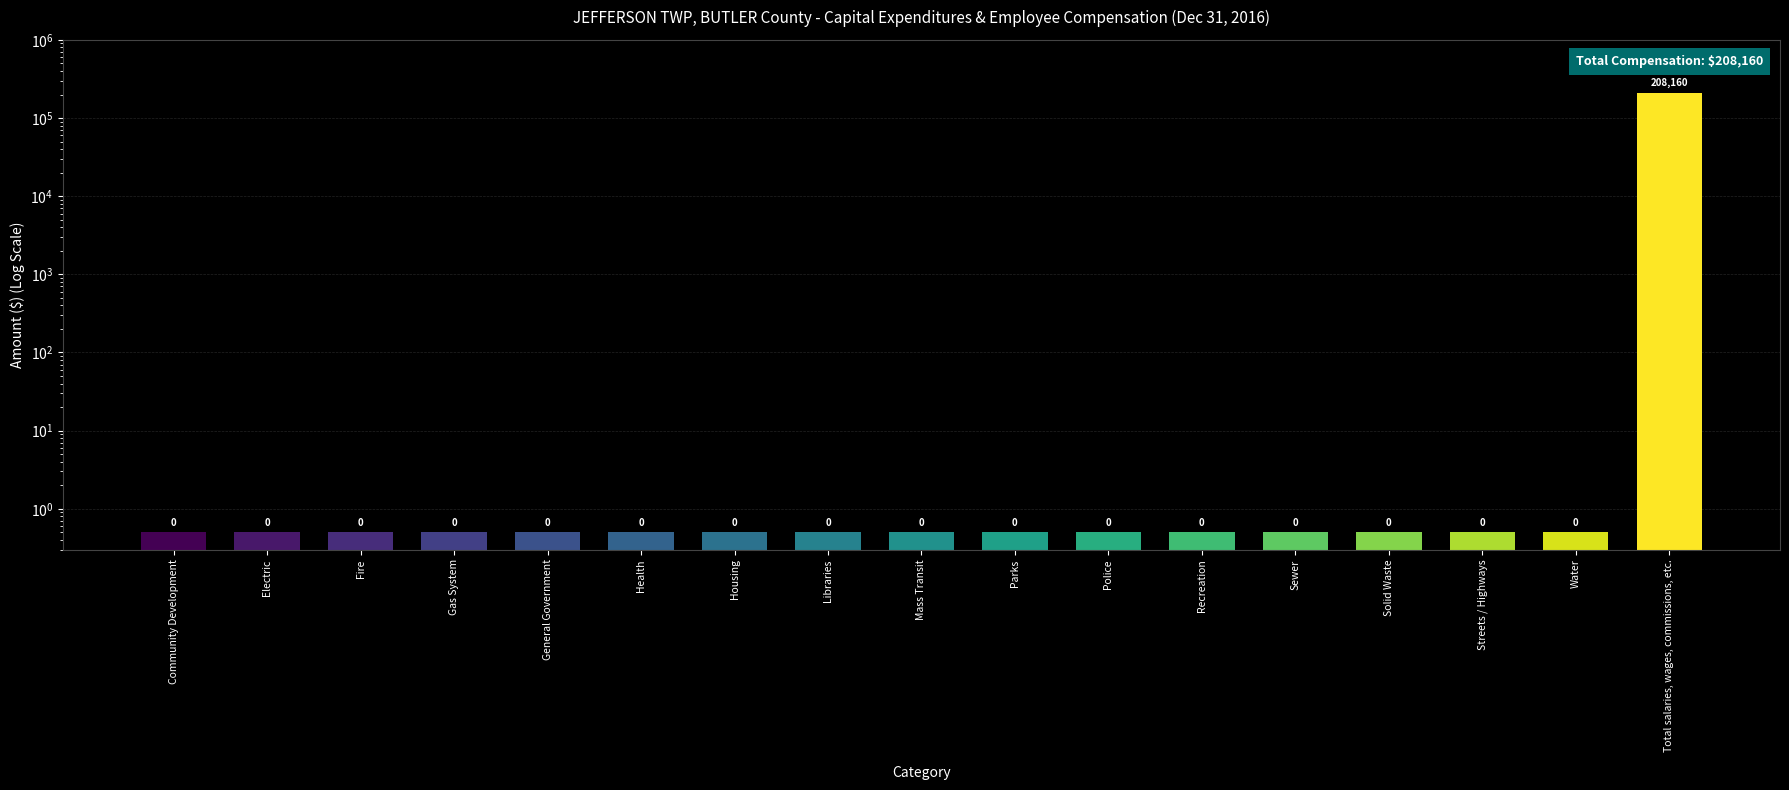

Reading left to right, what are all the values shown in this chart?

Community Development=0.5	Electric=0.5	Fire=0.5	Gas System=0.5	General Government=0.5	Health=0.5	Housing=0.5	Libraries=0.5	Mass Transit=0.5	Parks=0.5	Police=0.5	Recreation=0.5	Sewer=0.5	Solid Waste=0.5	Streets / Highways=0.5	Water=0.5	Total salaries, wages, commissions, etc.=208160.0